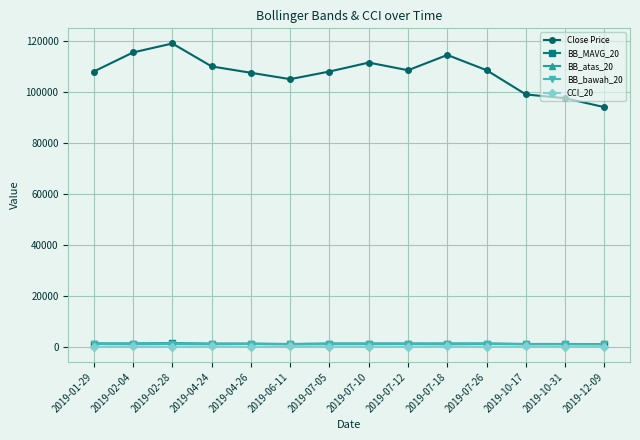

Which category has the lowest value in the Close Price series?

2019-12-09